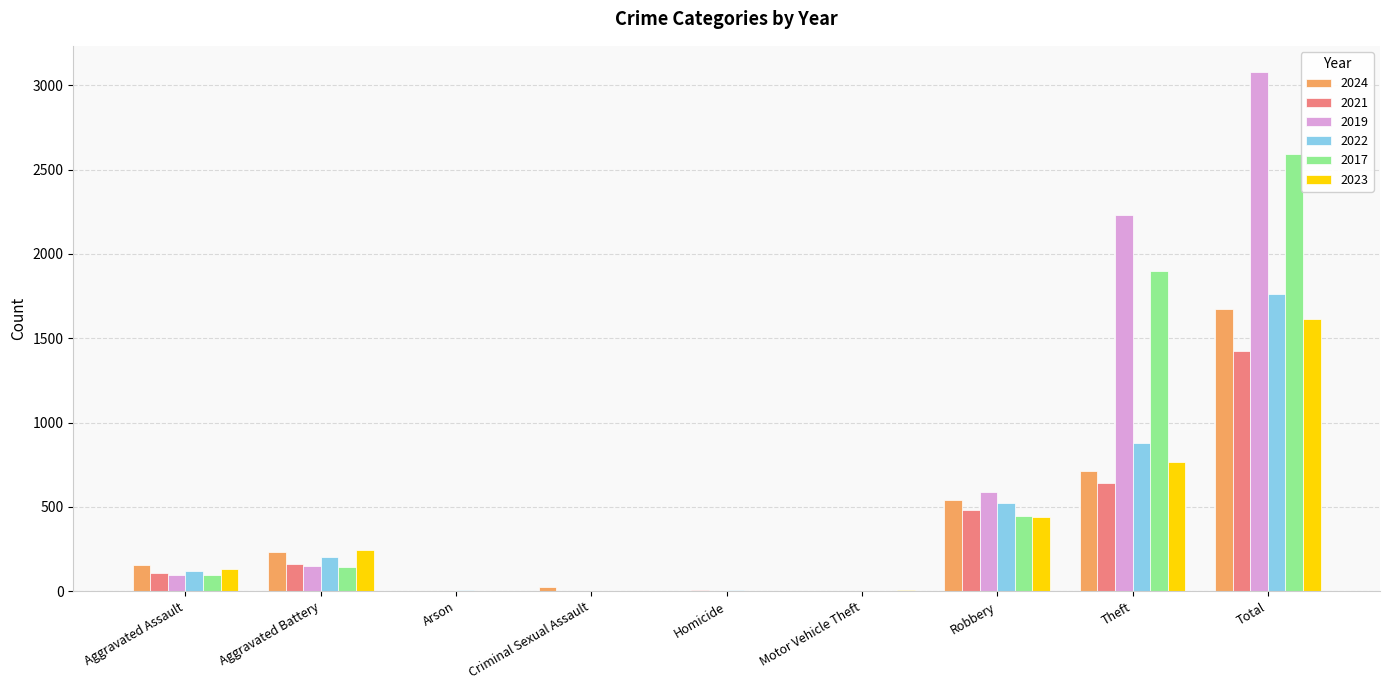

At which category is the sum across all series the highest?

Total